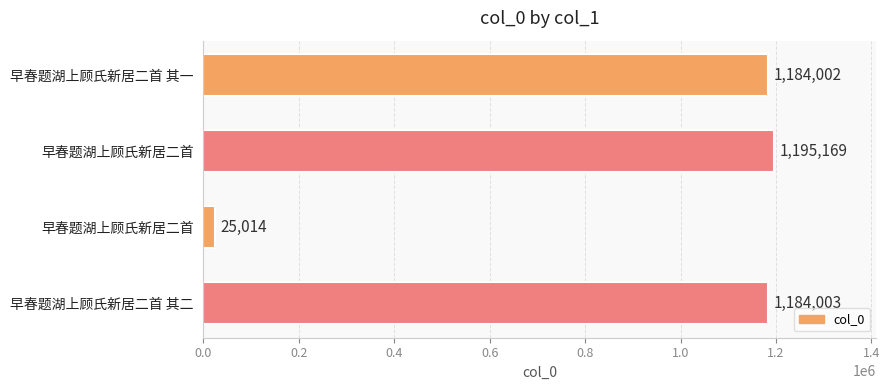

Count the number of categories in the chart.

4